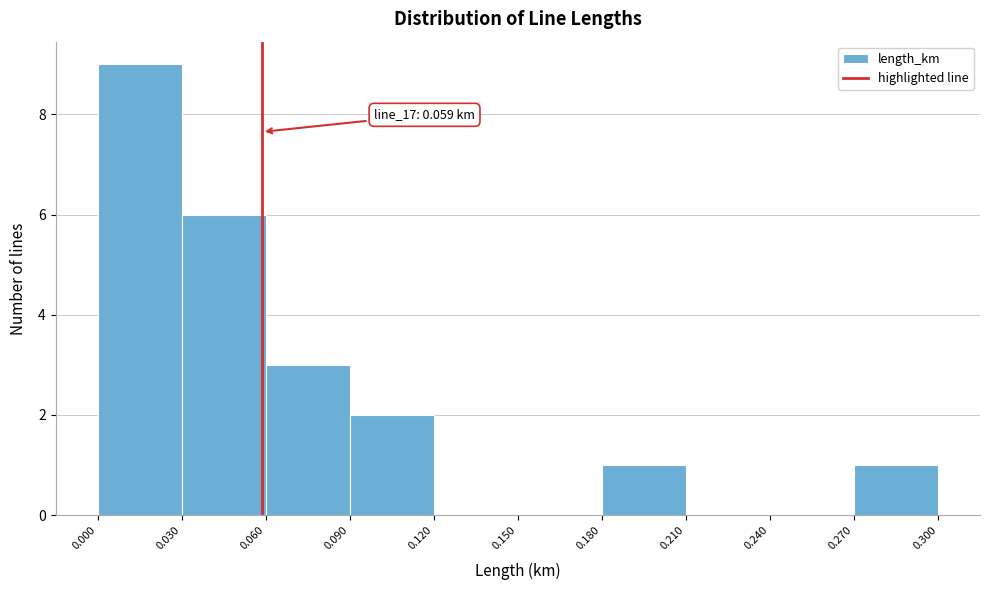

Which range on the x-axis has the tallest bar?

0.000 to 0.030